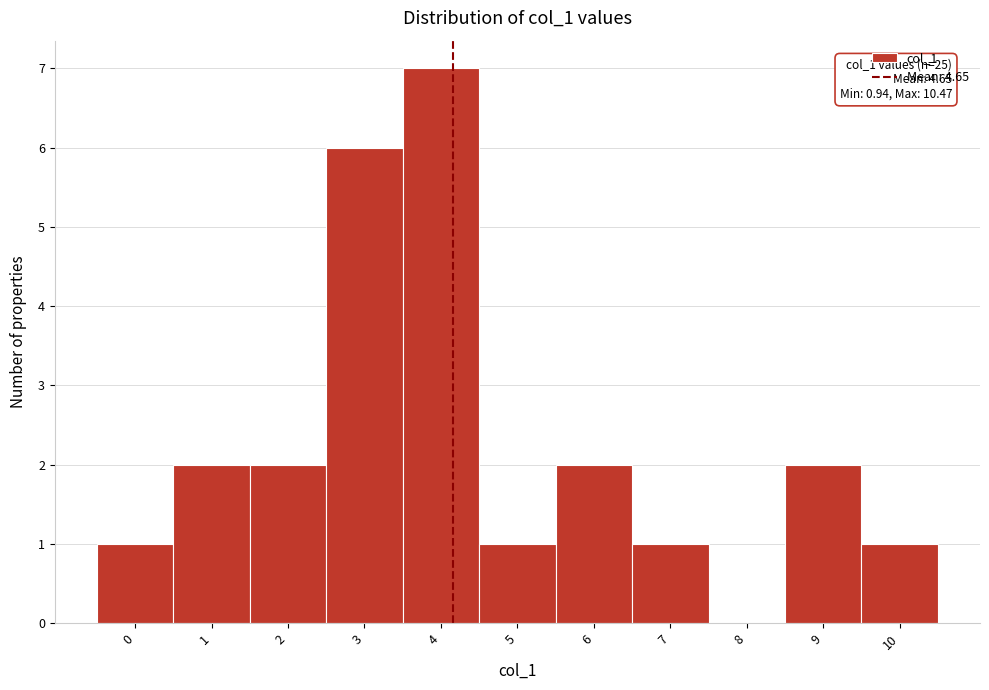

Approximately how many times larger is the value at 7 compared to 1?

0.5